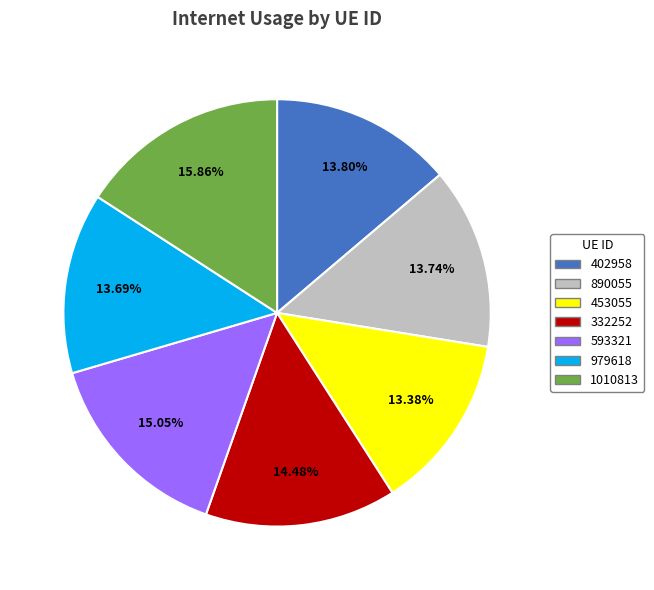

To the nearest percent, what percentage of the pie is 453055?

13%